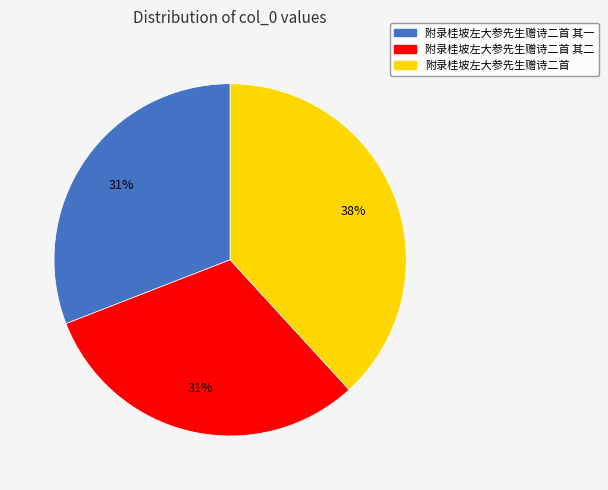

To the nearest percent, what is the average slice percentage?

33%